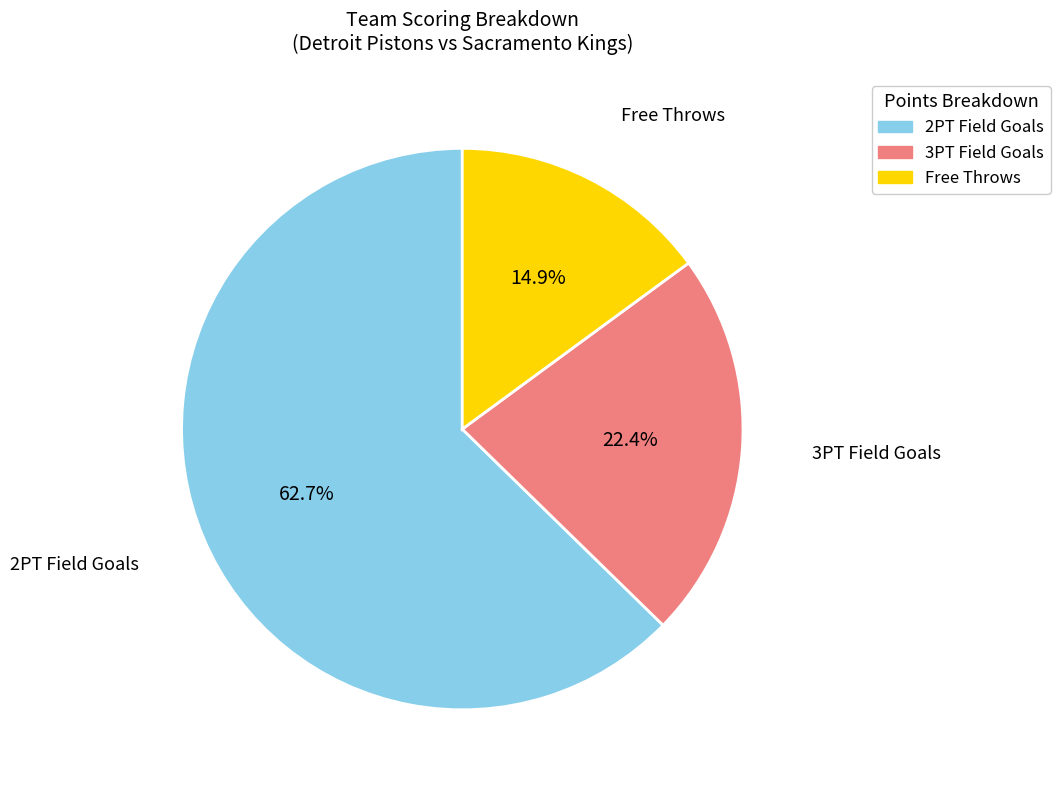

Does any single category account for the majority?

Yes